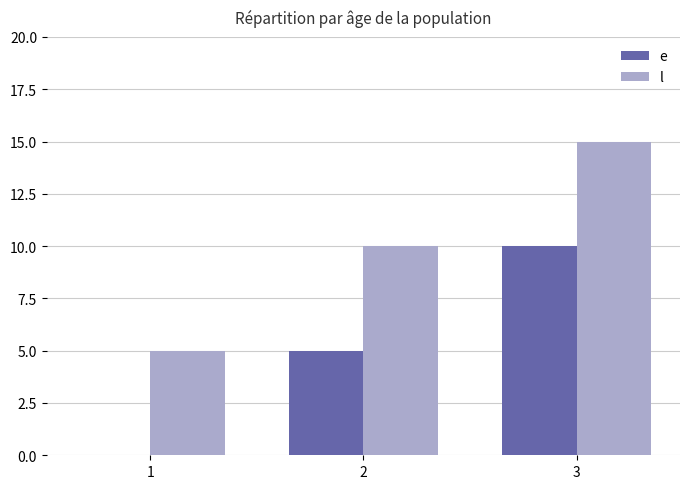

Reading left to right, list all the values displayed in this chart.

e: 0	5	10
l: 5	10	15